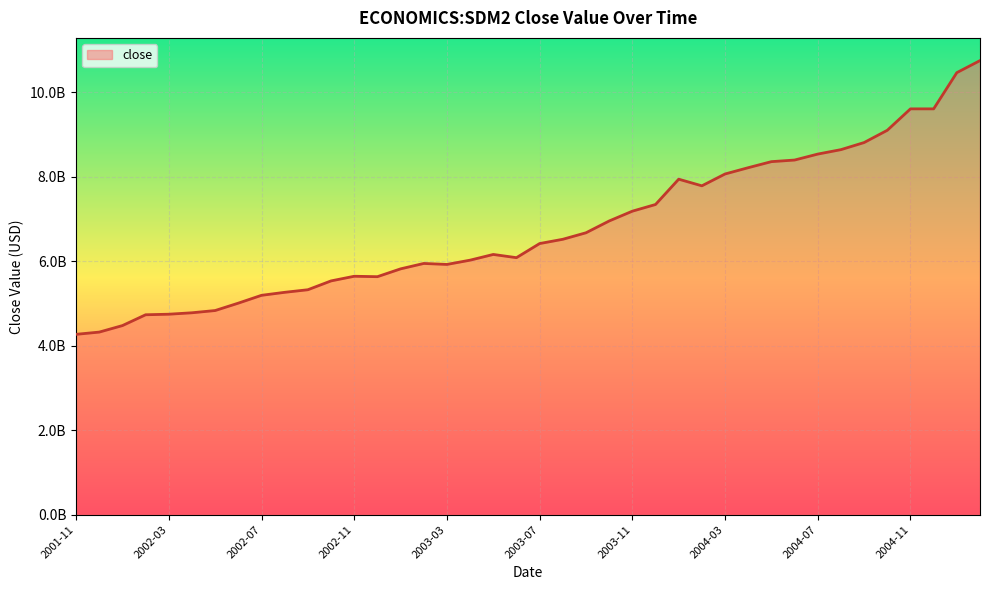

Which category has the lowest value across all series?

2001-11